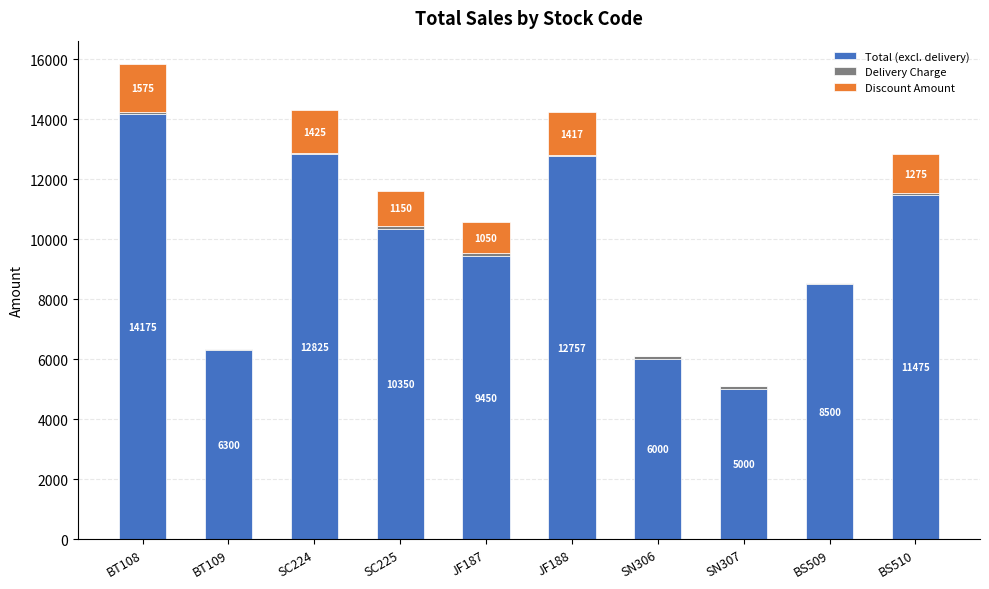

Where is Total (excl. delivery) nearest to the value 9587?

JF187